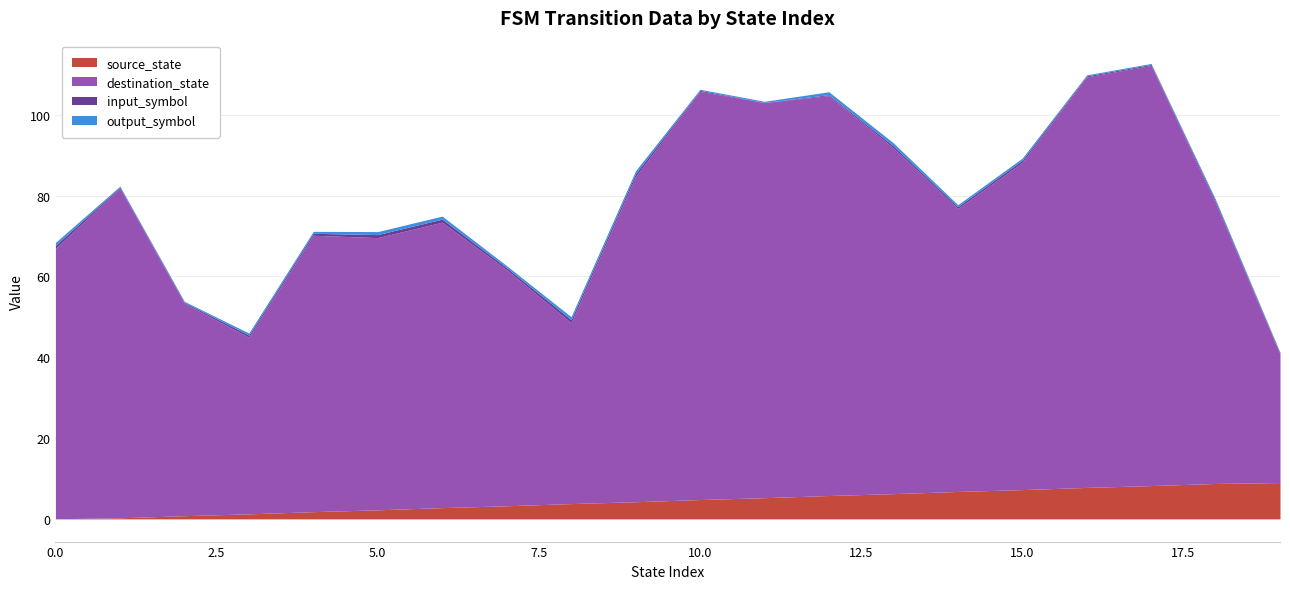

In input_symbol, how many points are higher than both neighbors (excluding endpoints)?

4